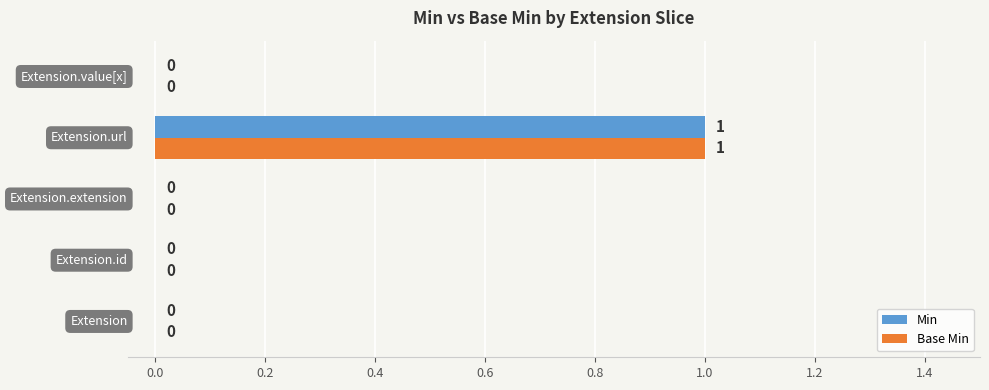

How many Min values are between 0 and 1?

5